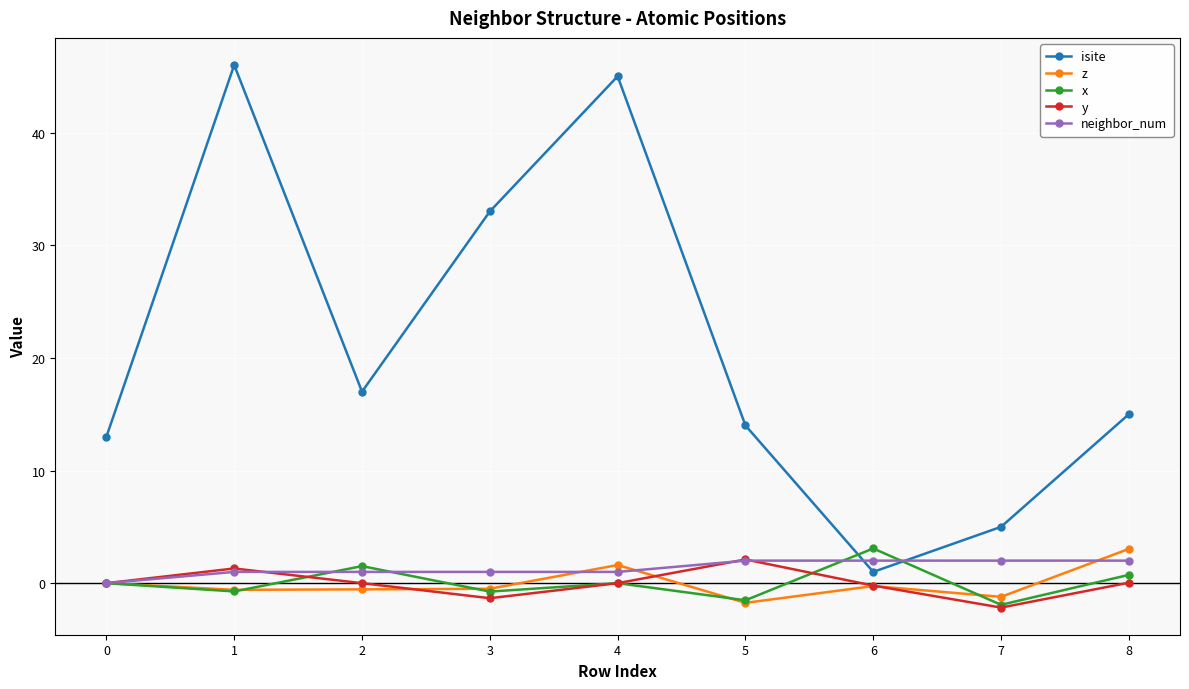

Which series has the largest total across all categories?

isite